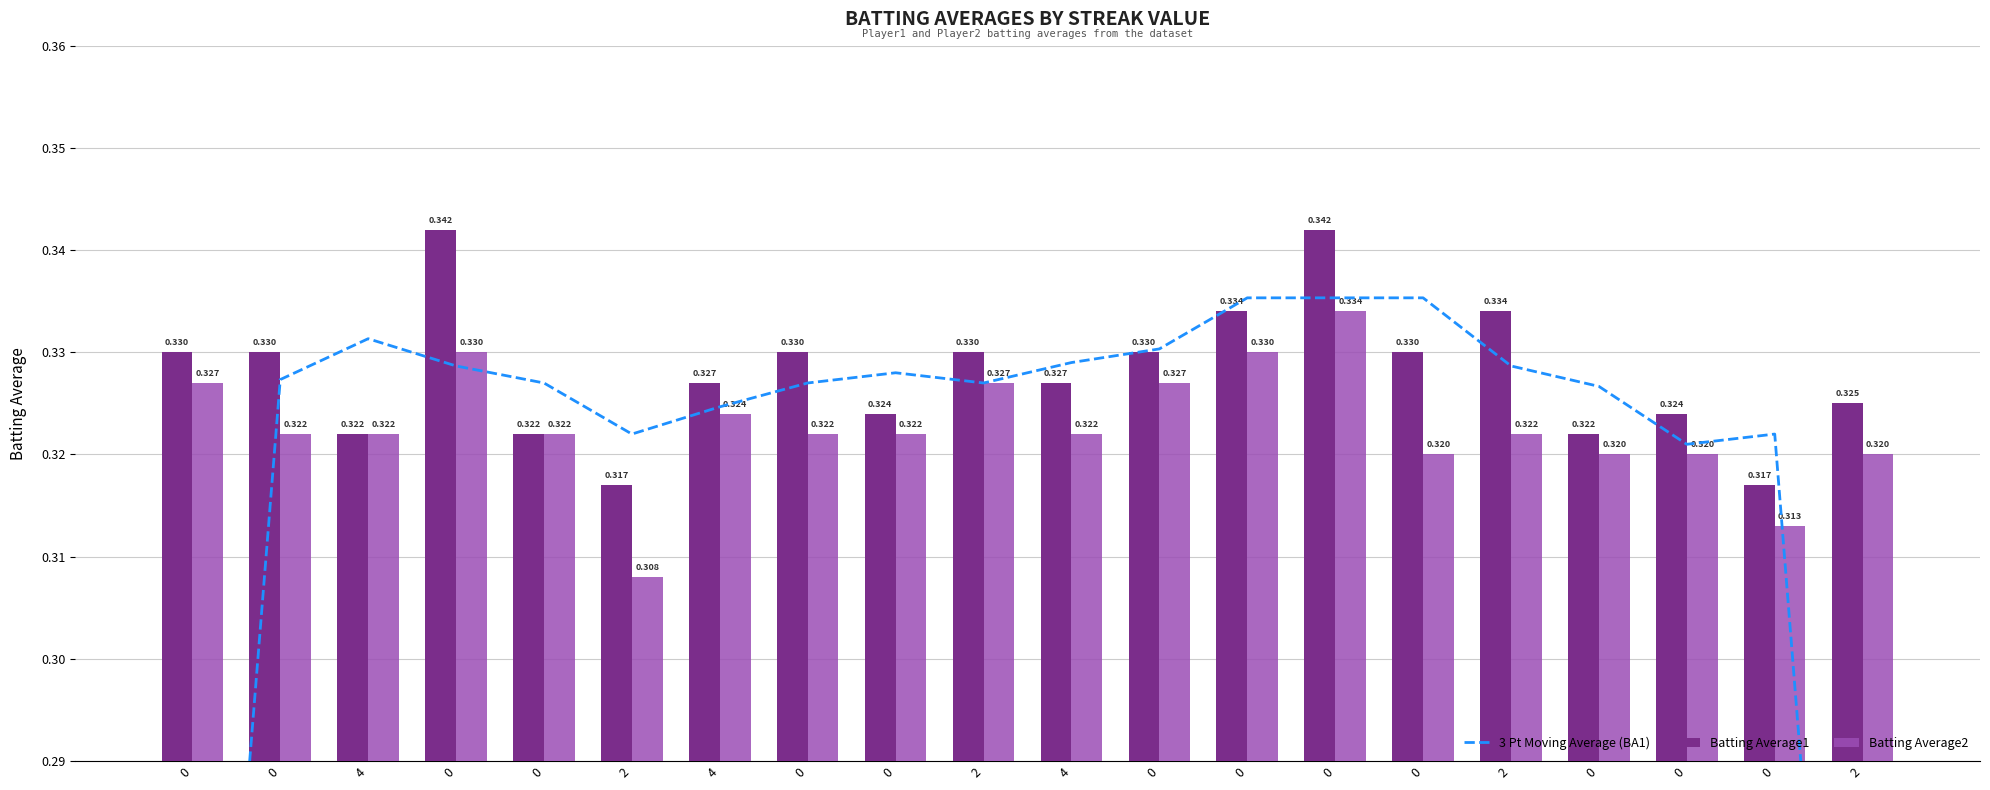

How many distinct data groups are displayed?

3